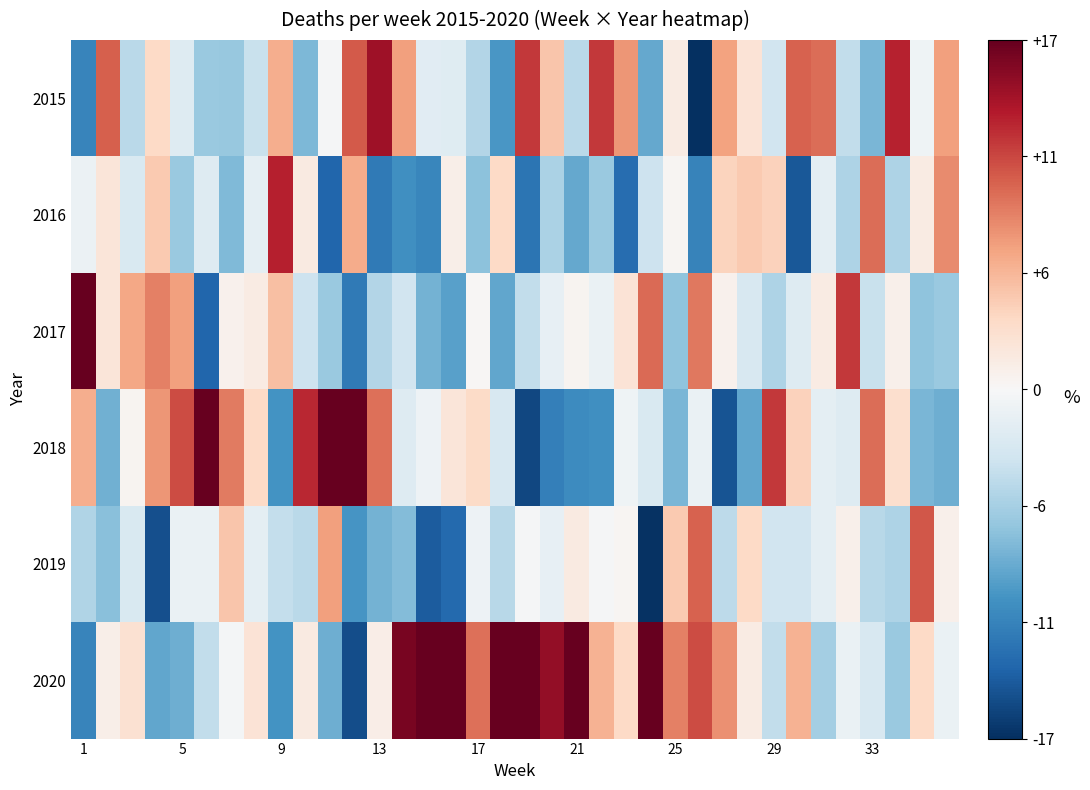

Rank the series by their maximum value, from highest to lowest.

2020, 2018, 2017, 2015, 2016, 2019